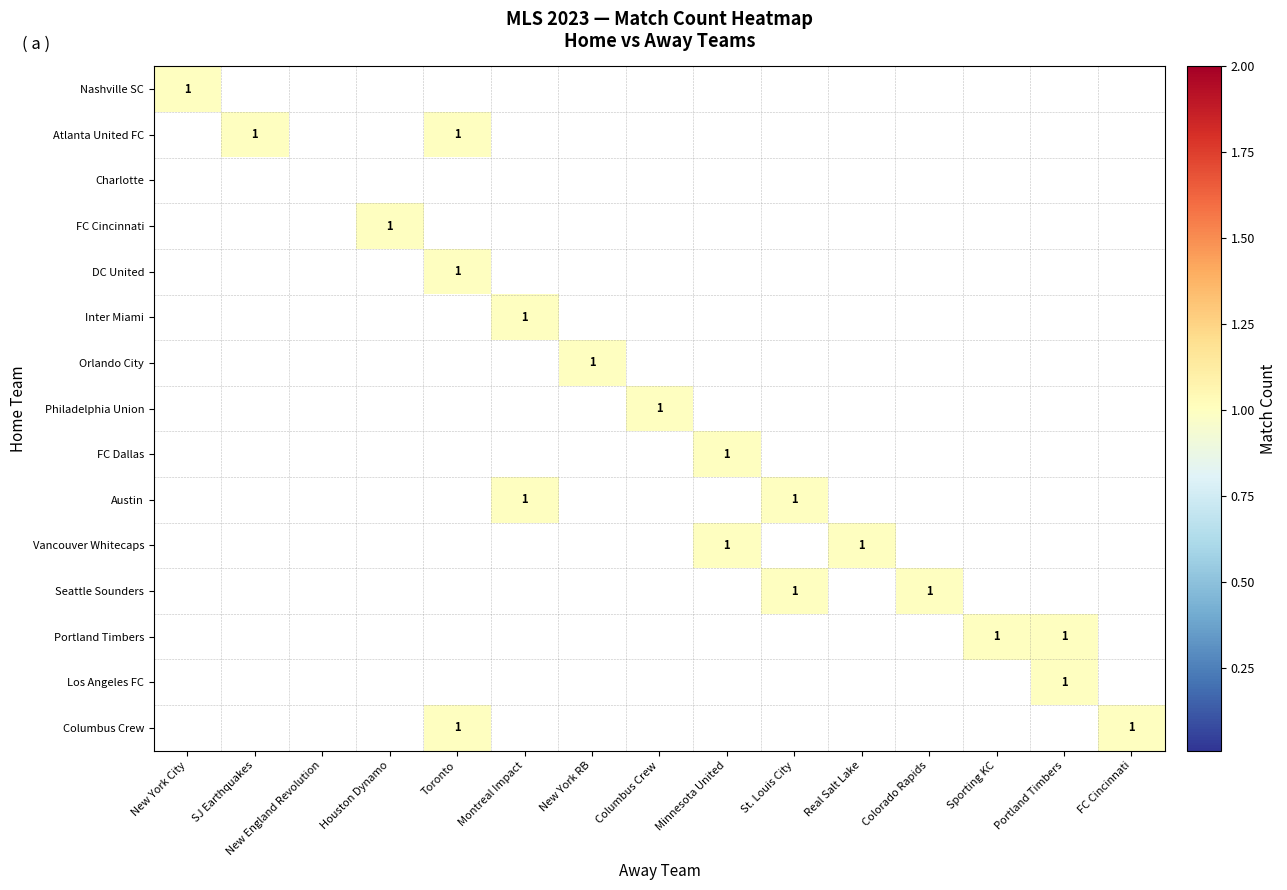

How many data points does each series have?

15